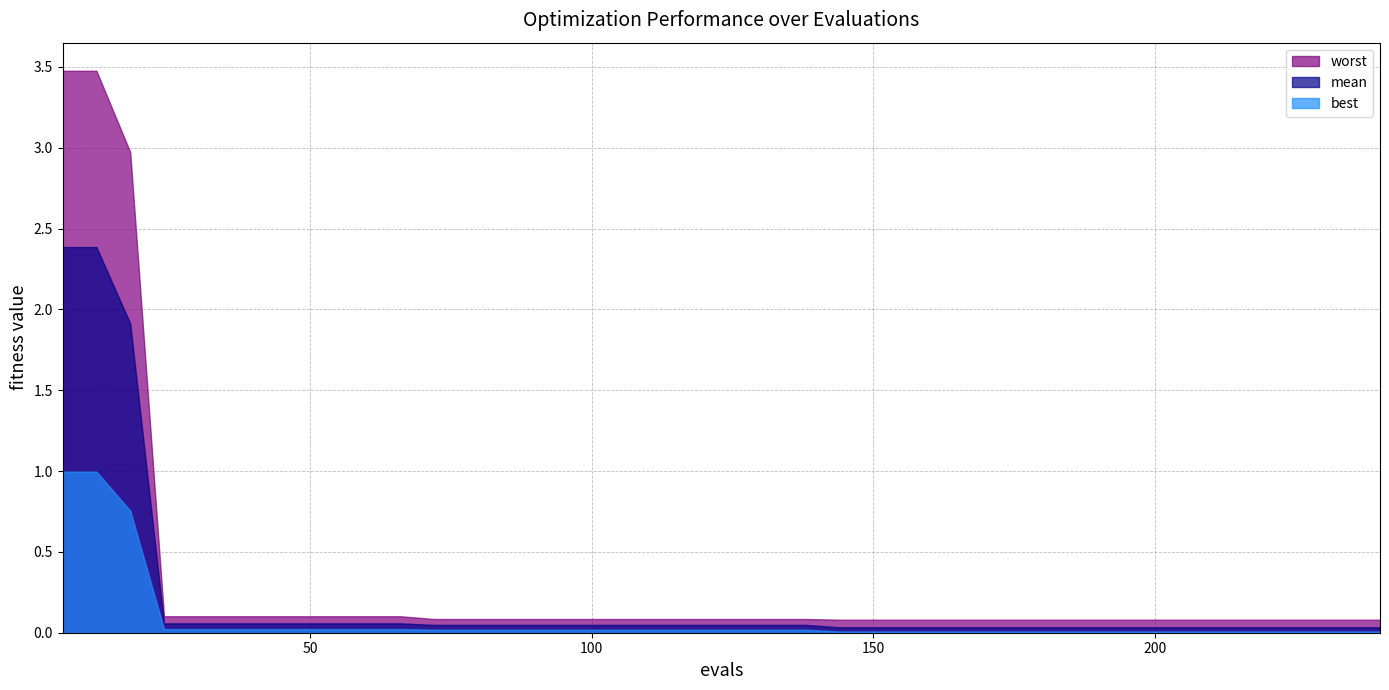

True or false: mean and best cross at least once.

False